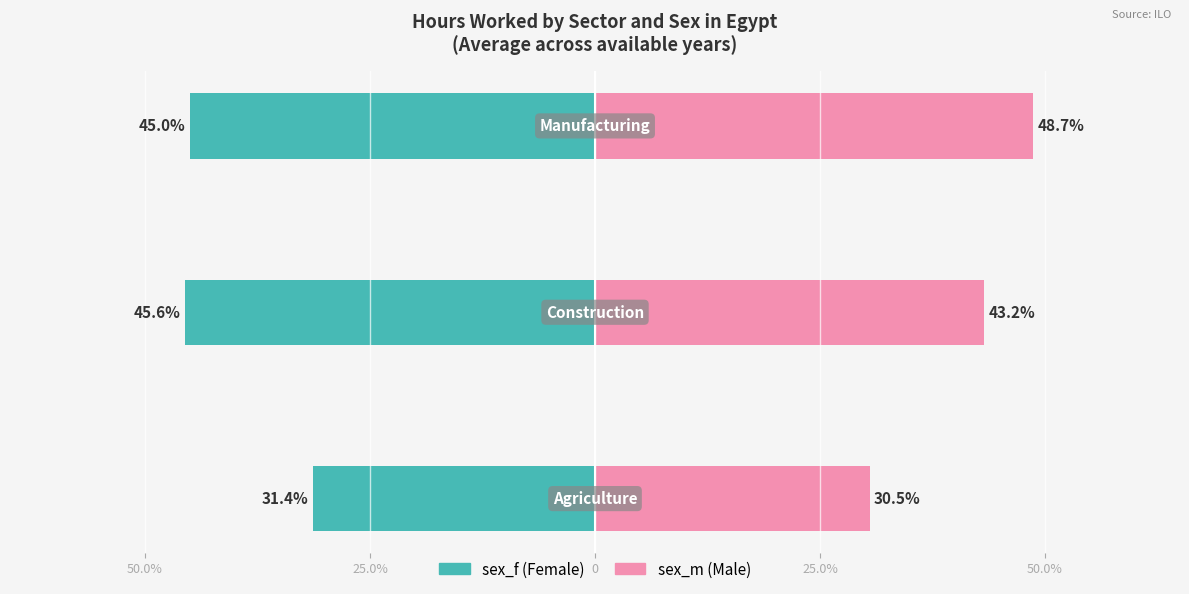

How many data points in sex_m are above 43?

2